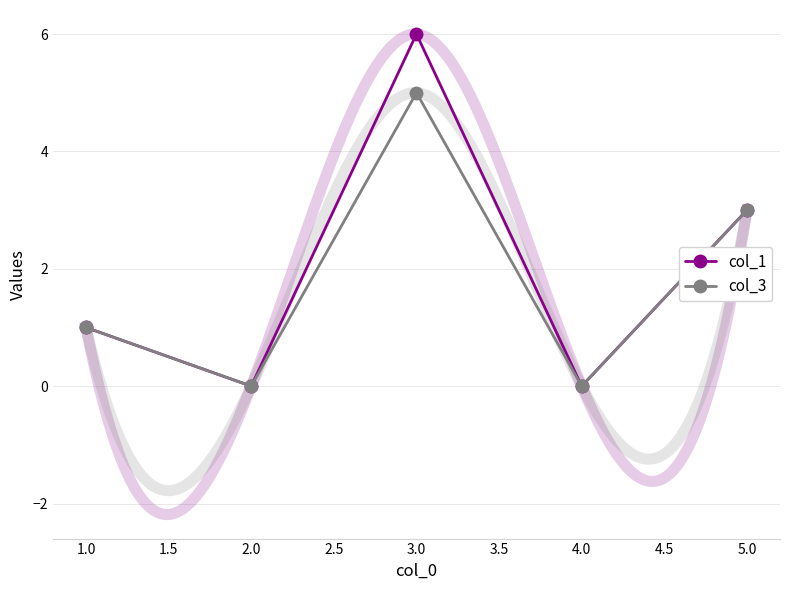

Rank the series by their average value, from highest to lowest.

col_1, col_3